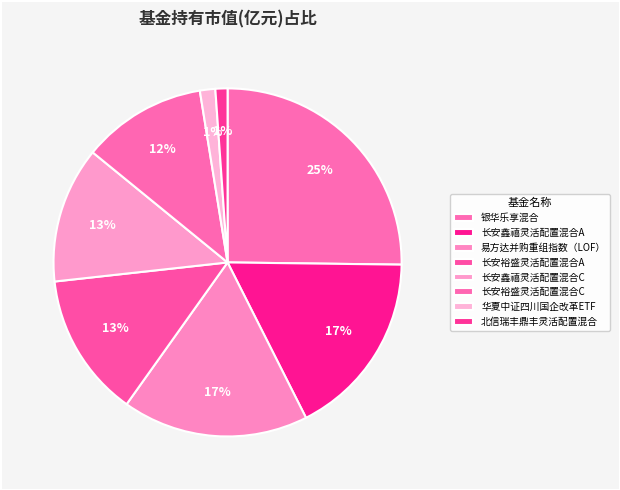

How many segments does this pie chart have?

8